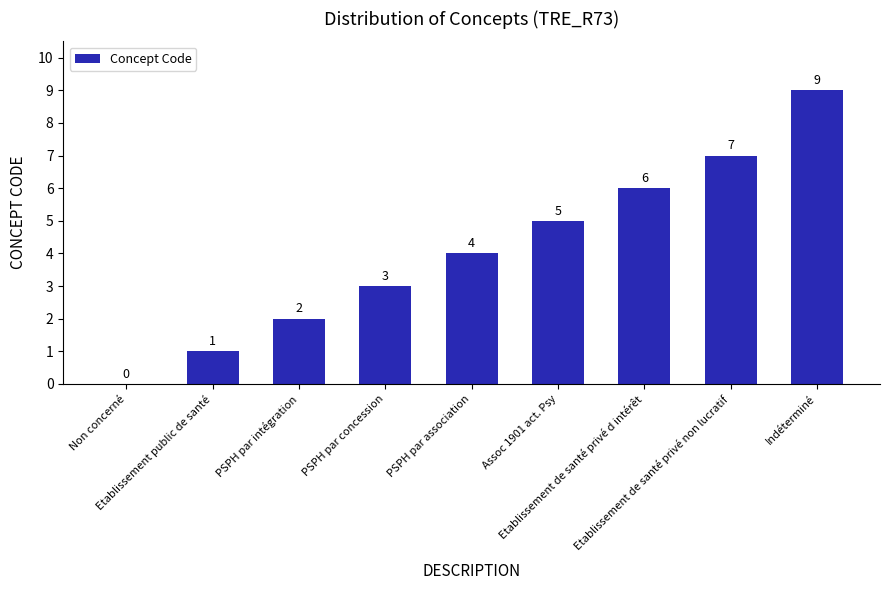

How many values are above zero?

8